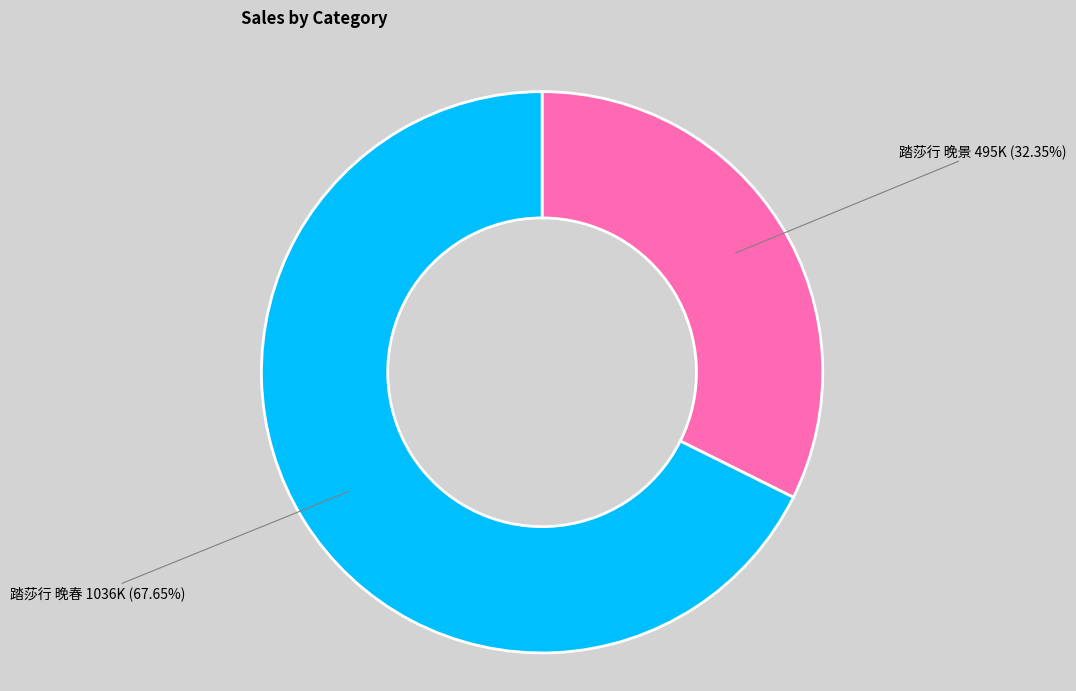

Is there a majority slice in this chart?

Yes